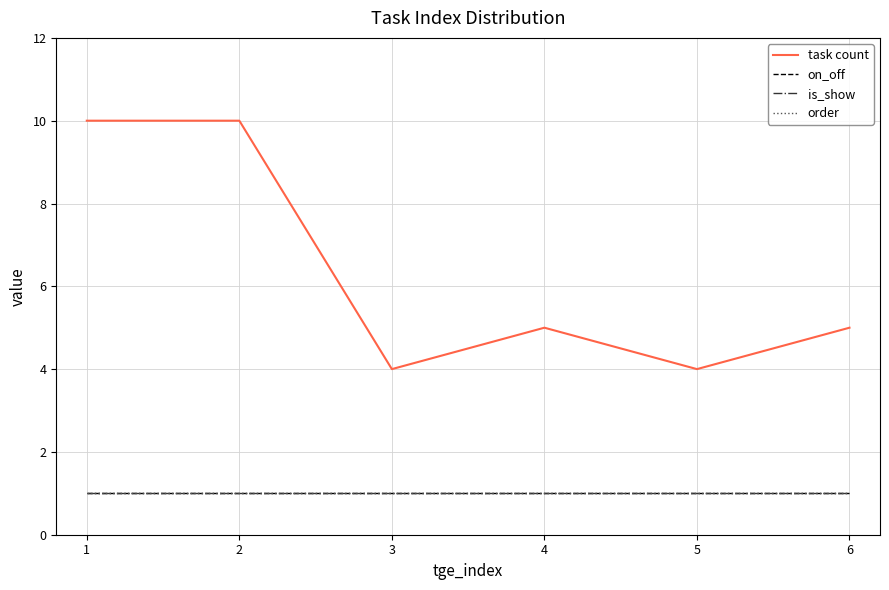

What is the sum of the on_off values at 5 and 3?

2